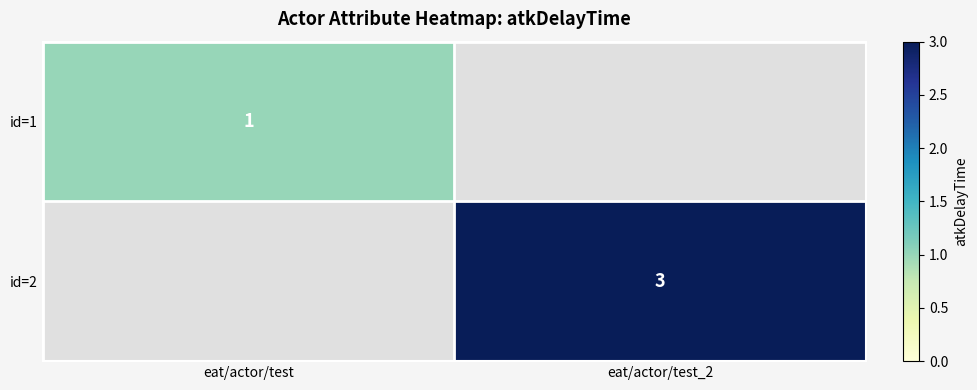

Is it true that id=1 equals 2 at eat/actor/test?

False